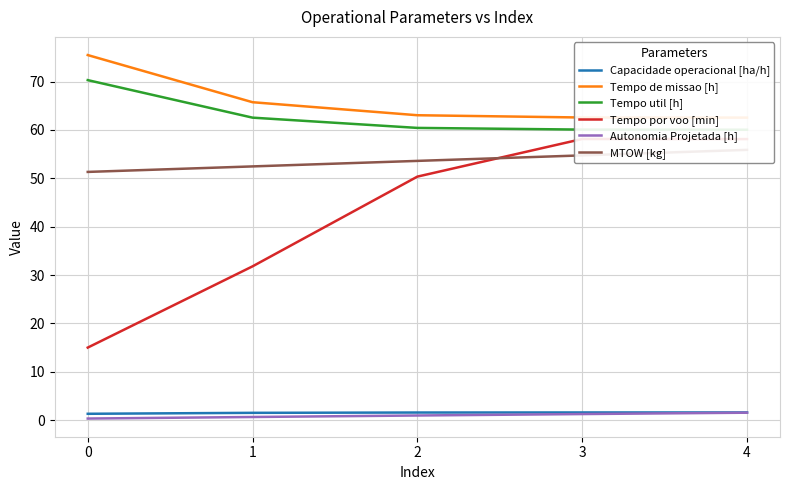

True or false: Tempo por voo [min] has more than 1 interior local peaks.

False